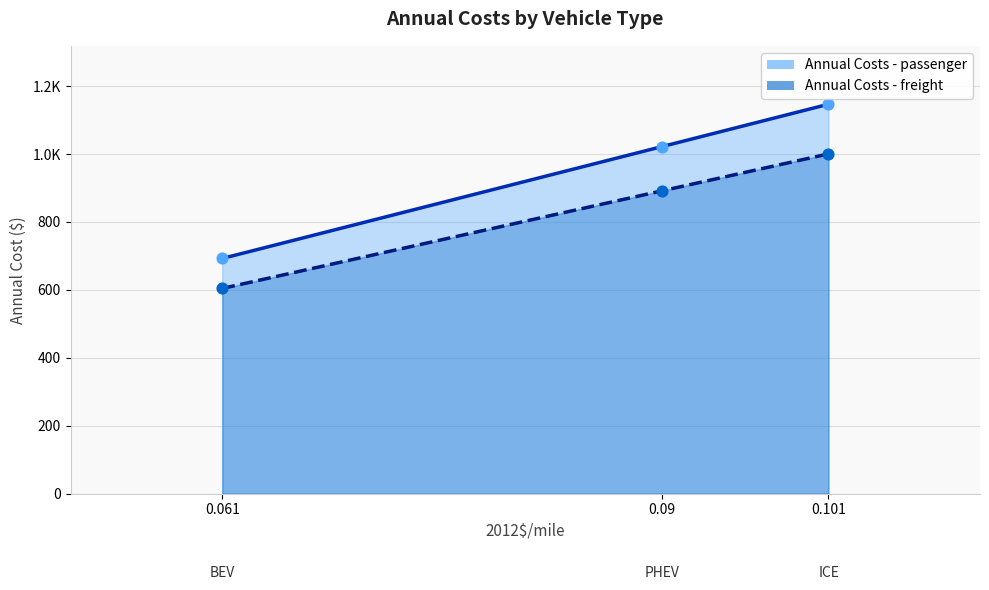

Which series has the widest spread of Y values?

Annual Costs - passenger